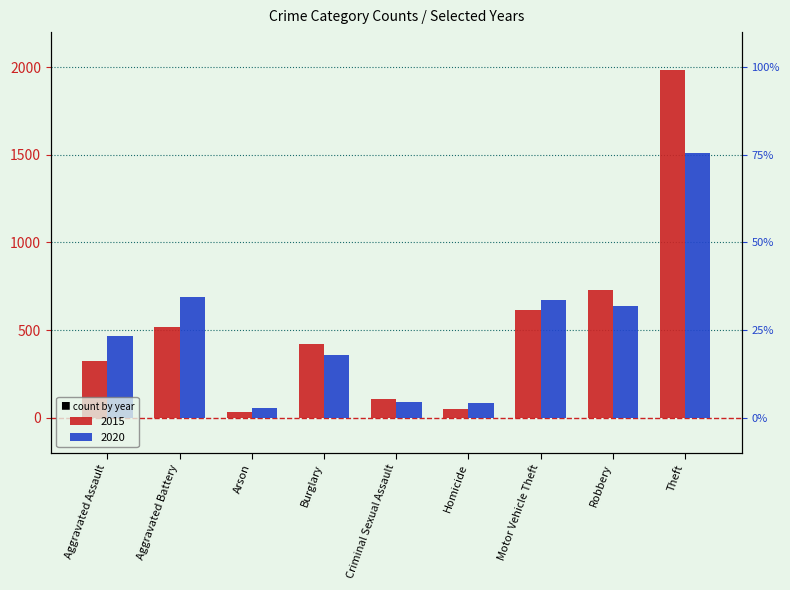

Rank the series by their maximum value, from lowest to highest.

2020, 2015